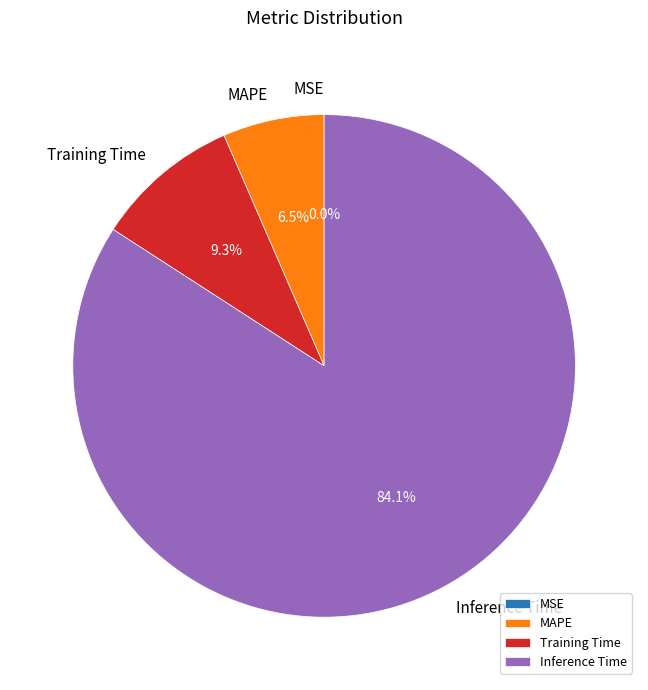

What is the total percentage of Inference Time and Training Time?

93.5%